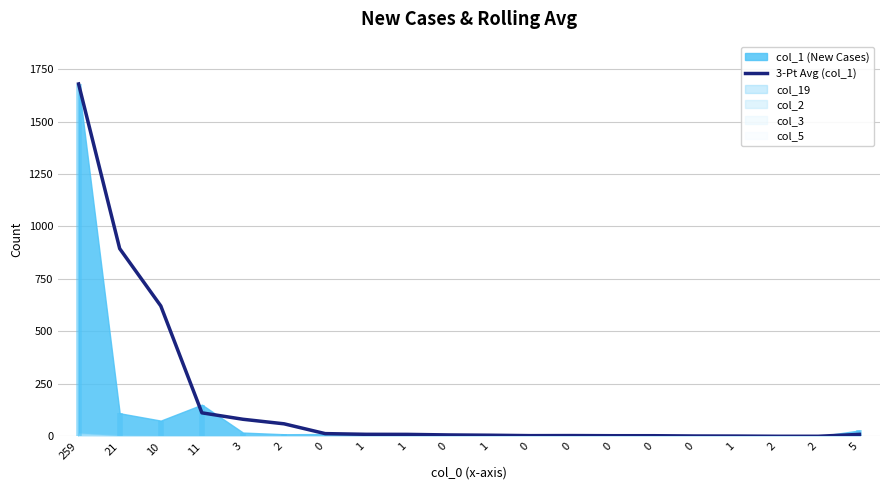

Does the chart display data point markers on the line(s)?

No